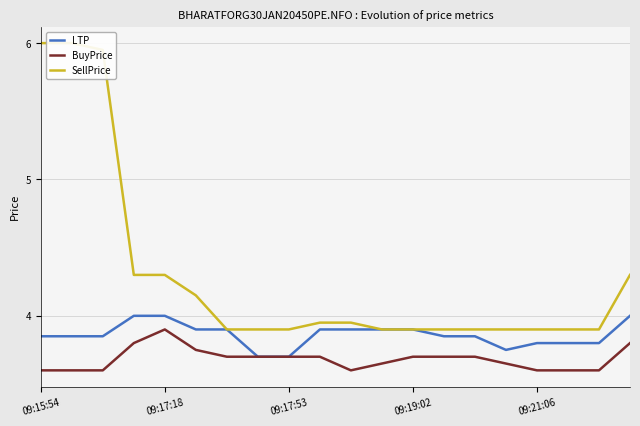

Where is SellPrice nearest to the value 4?

9